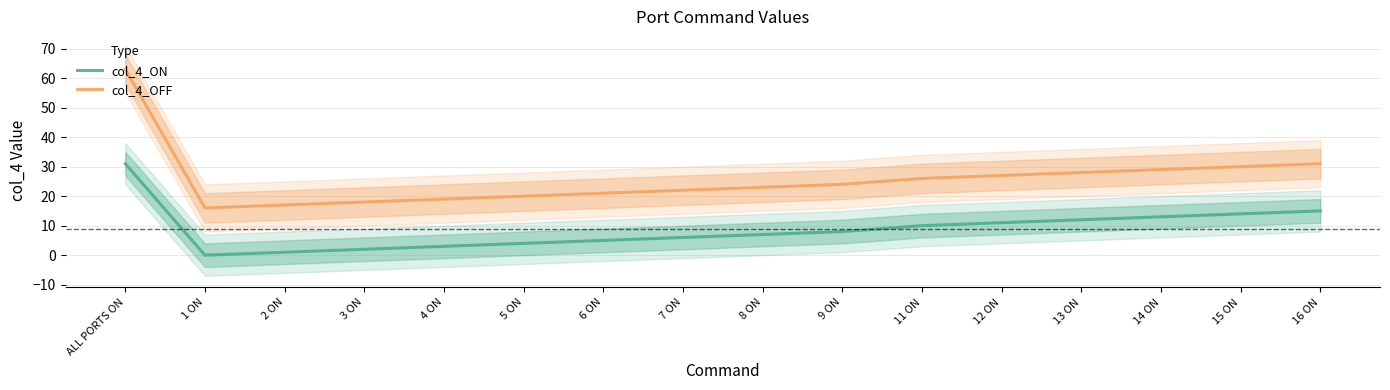

At 16 ON, list the series in order from smallest to largest.

col_4_ON, col_4_OFF